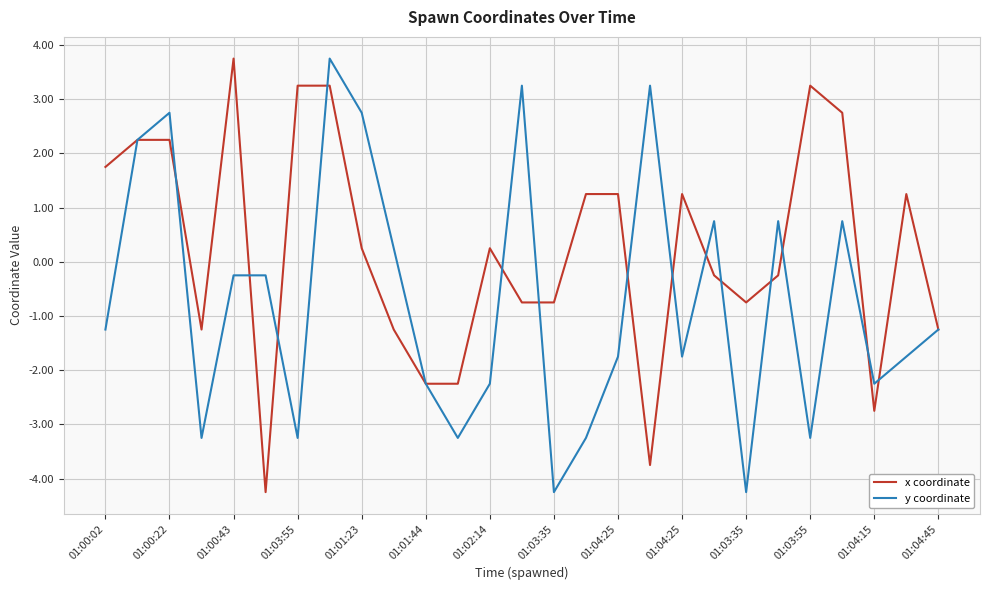

What is the difference between the maximum and second lowest values in the y coordinate series?

8.0